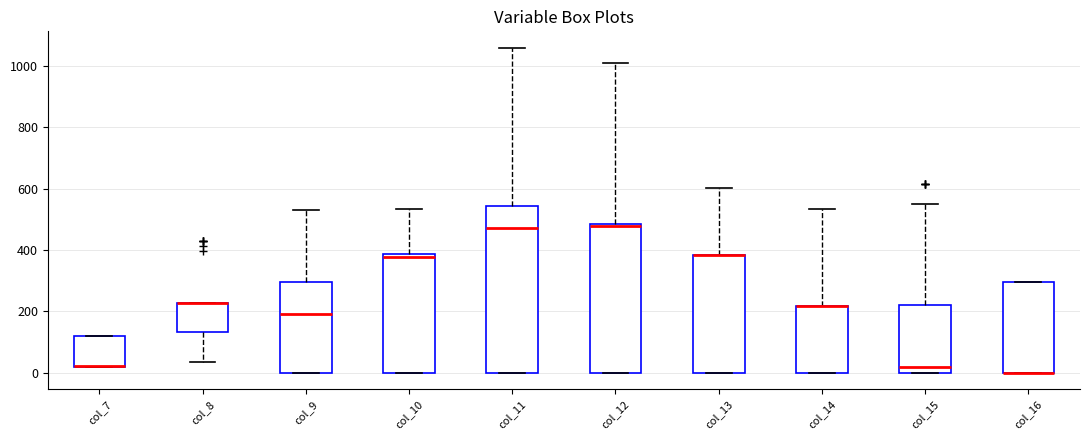

Comparing the boxes themselves (not the whiskers), which one is the tallest?

col_11